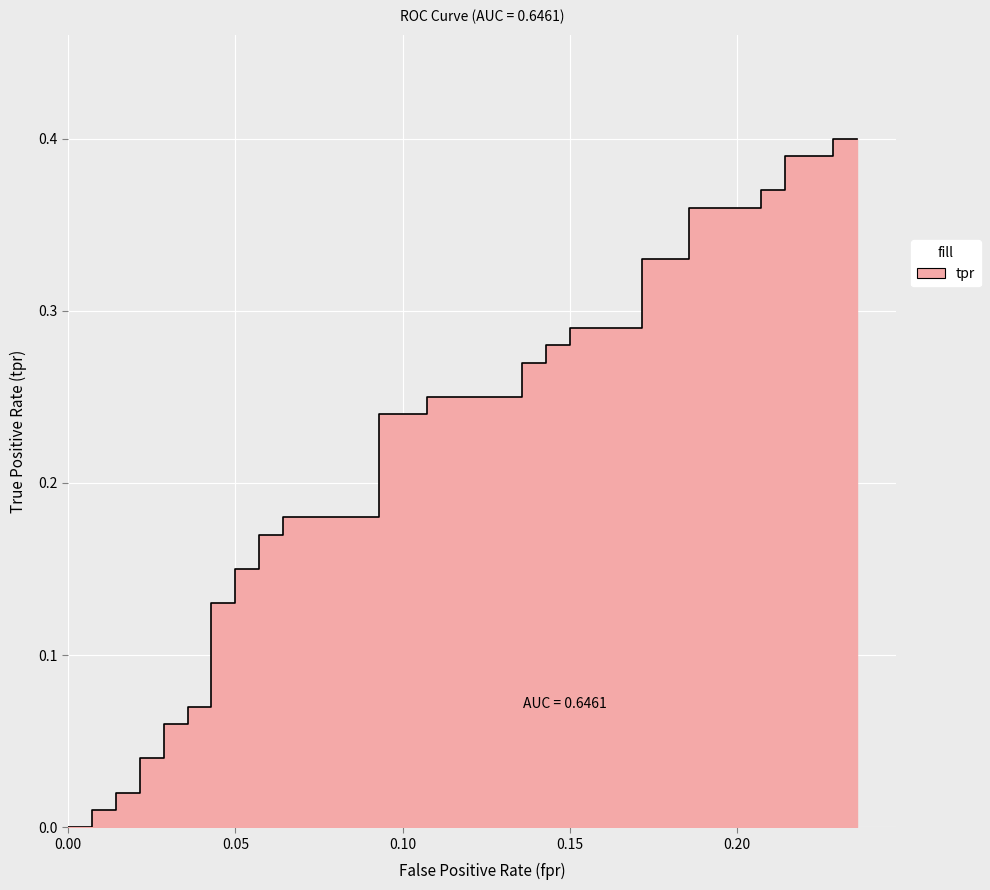

What is the value of the 31st point from the left?

0.3